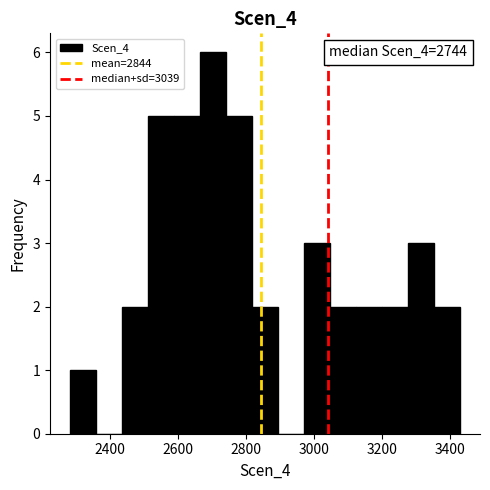

Read against the x-axis, roughly where is the centre of the tallest bar?

2700